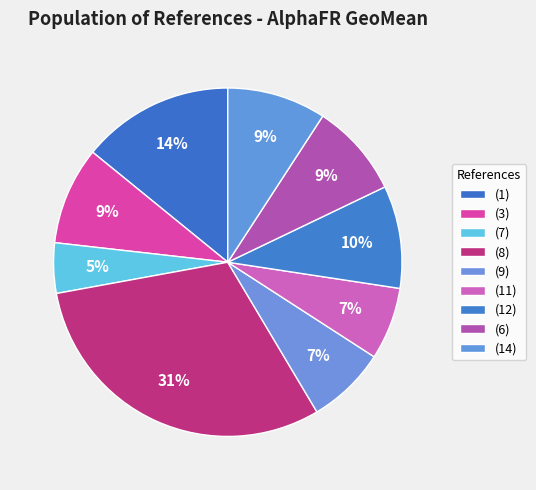

Is (11) the majority of the pie?

No